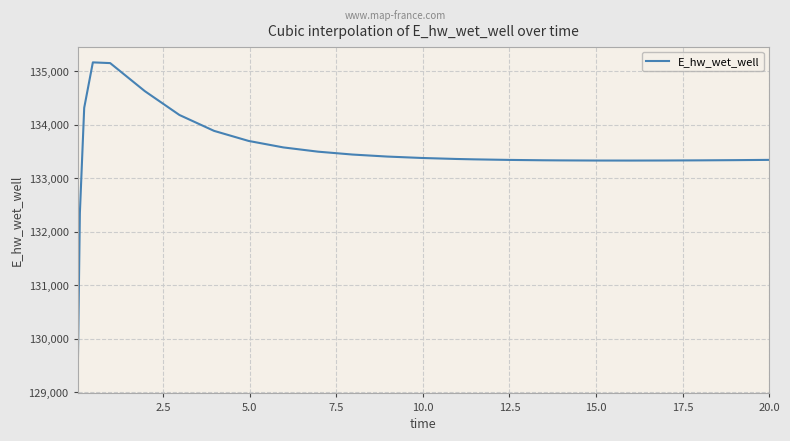

What is the difference between the maximum and minimum values?

5896.4